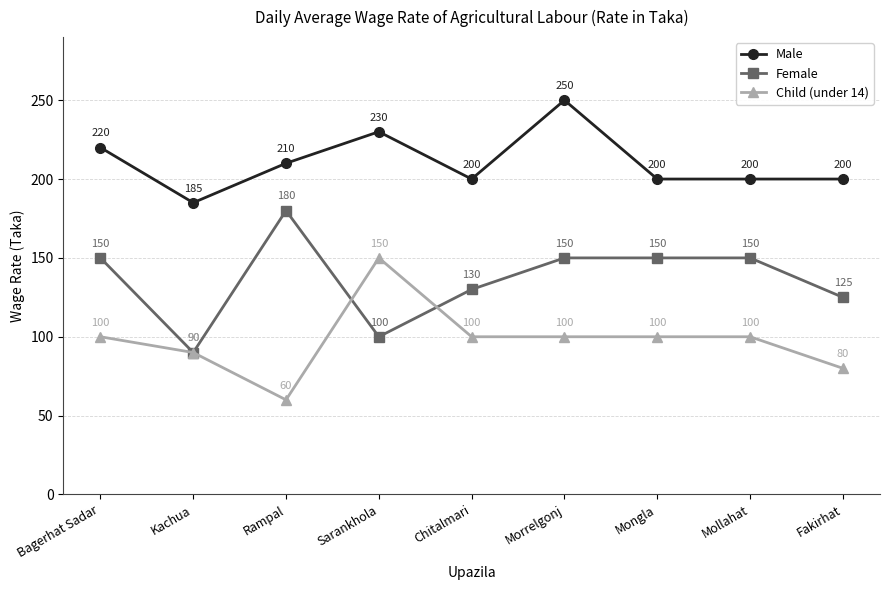

Where is Female nearest to the value 135?

Chitalmari